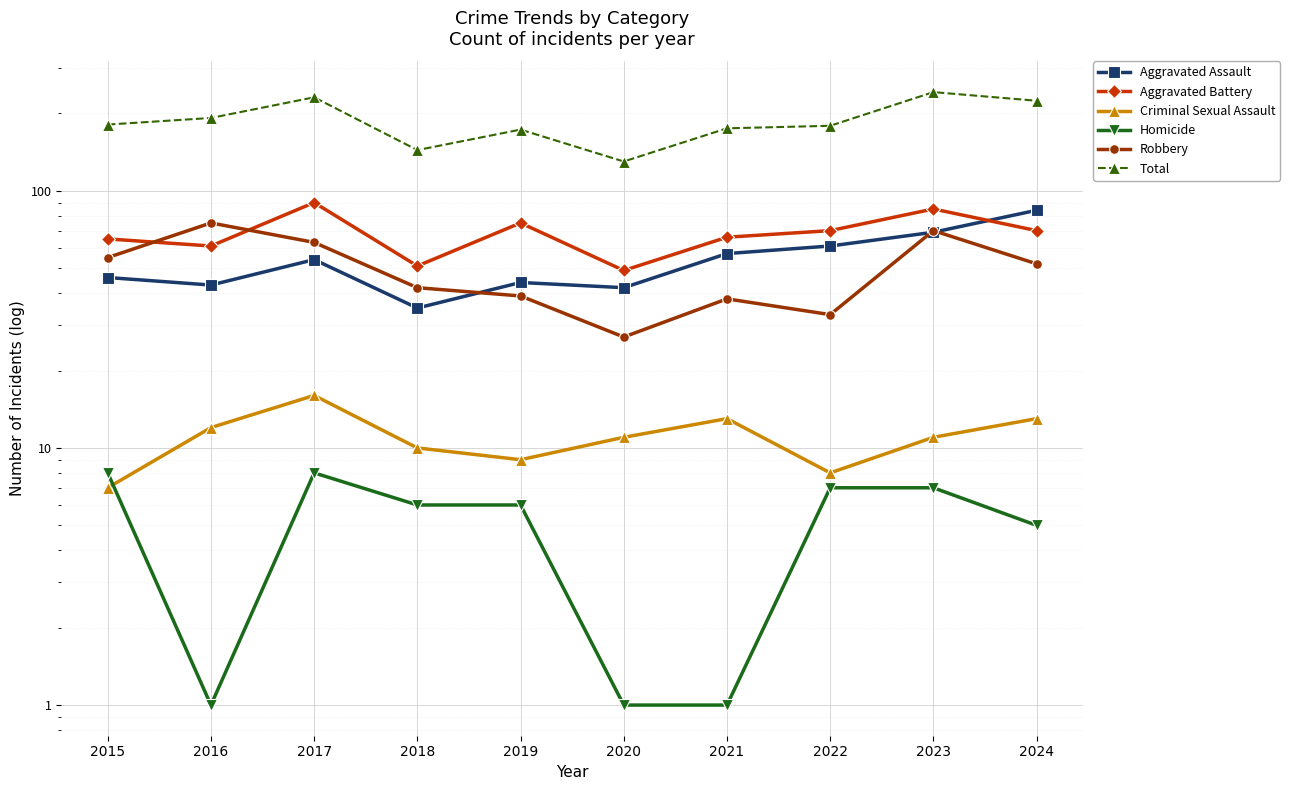

Count the number of categories in the chart.

10